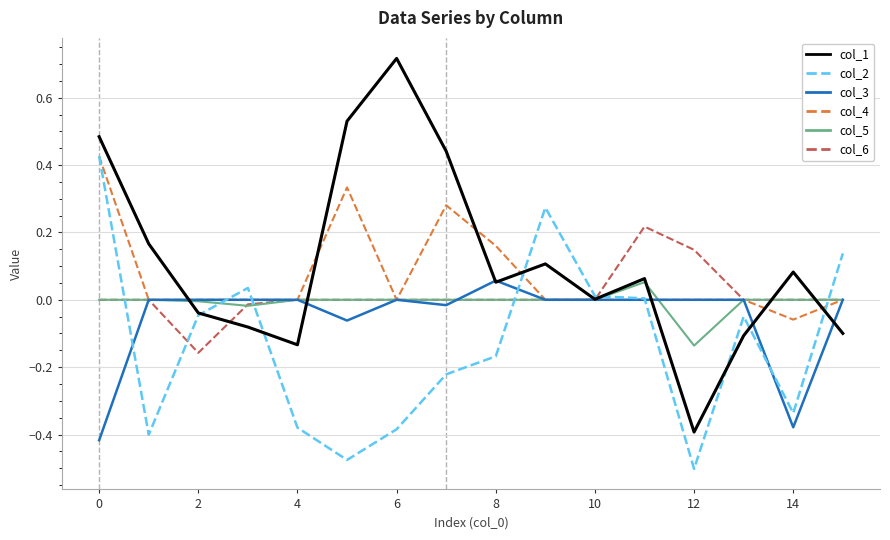

Which series has the widest spread of values?

col_1